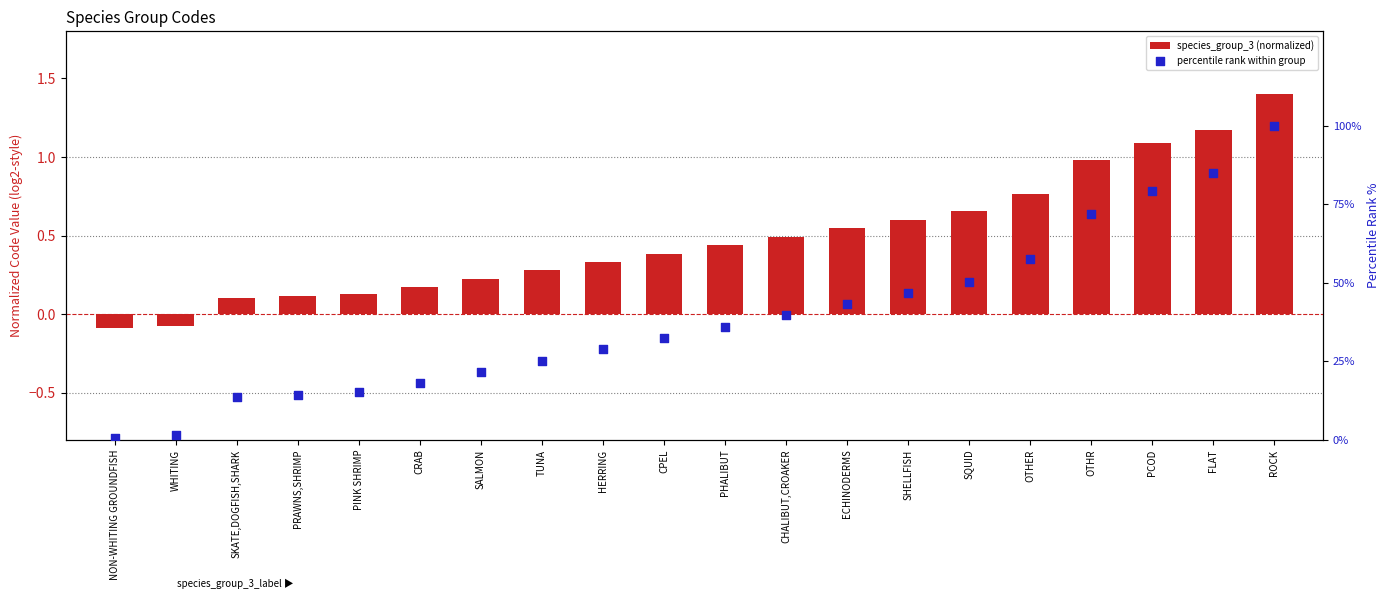

Which series reaches the minimum Y coordinate?

species_group_3 (normalized)